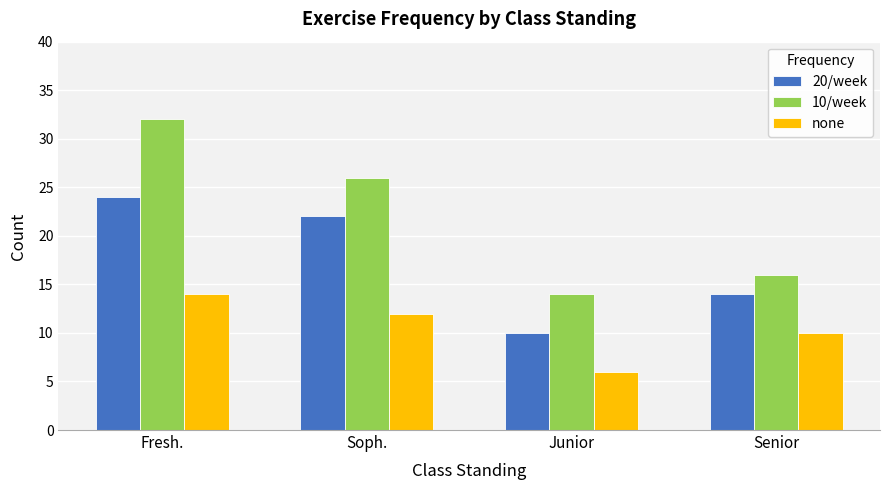

What is the value of the none bar at the 1st from the left?

14